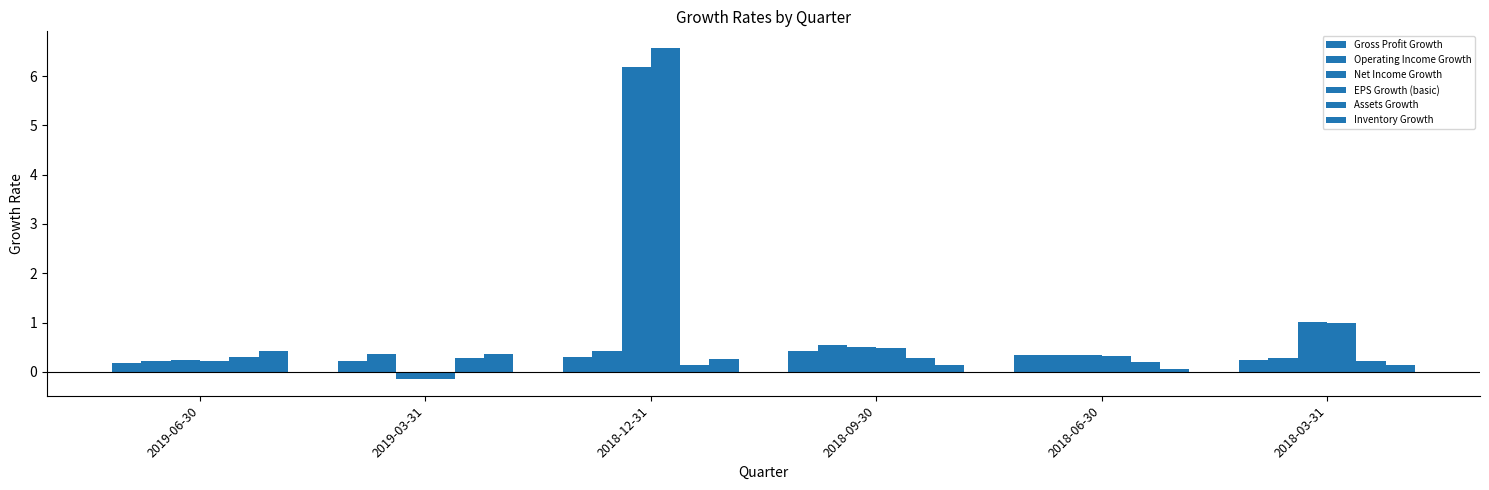

Are the bars grouped side by side (vs. stacked)?

Yes